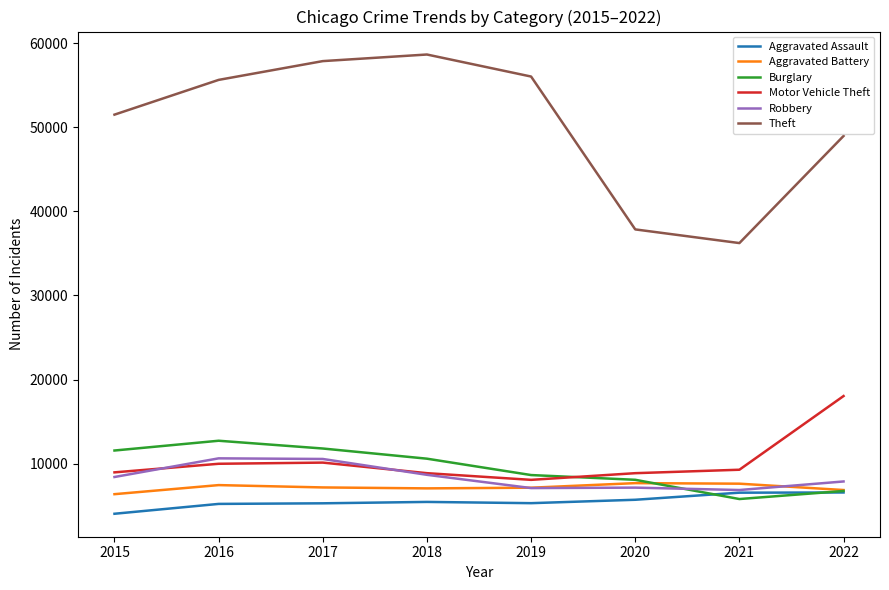

What is the minimum value shown in the chart?

4057